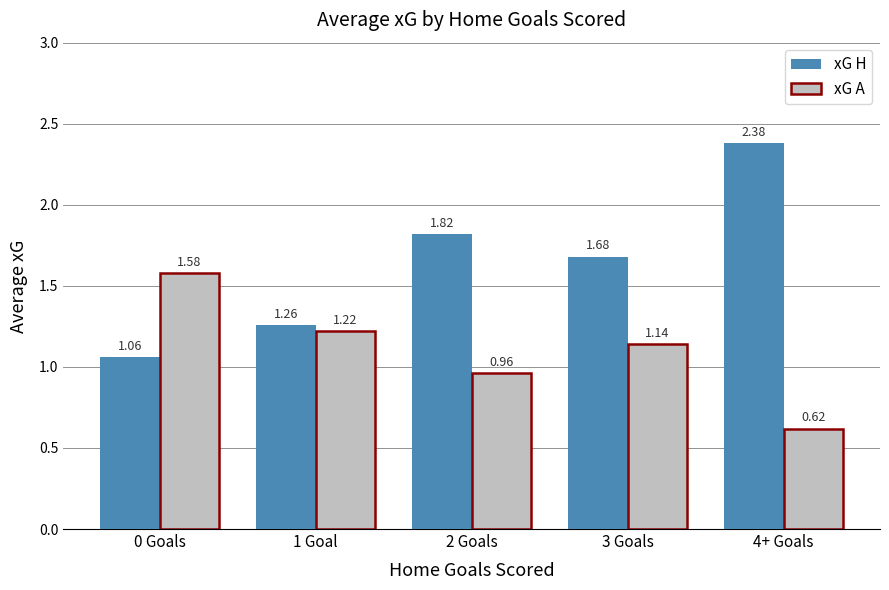

True or false: xG A has a value of 0.3 at 4+ Goals.

False